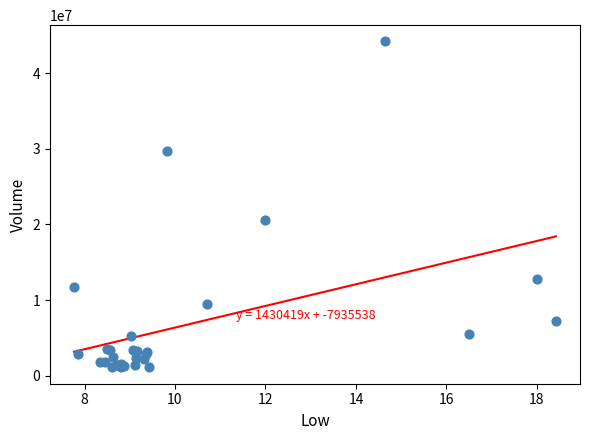

What Y value in the scatter plot is closest to 22635800?

20600300